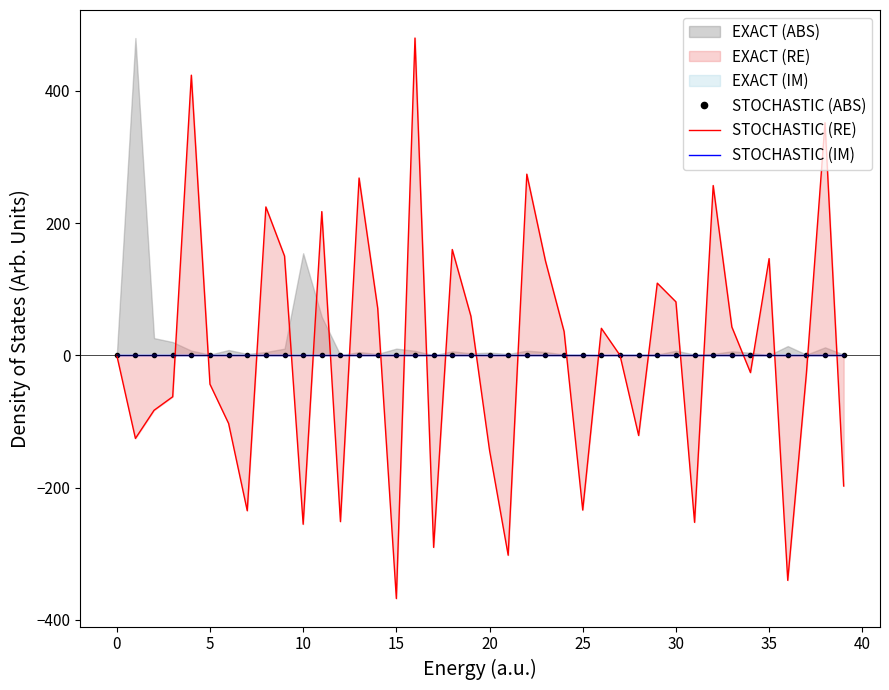

Which series has the widest spread of values?

STOCHASTIC (RE)